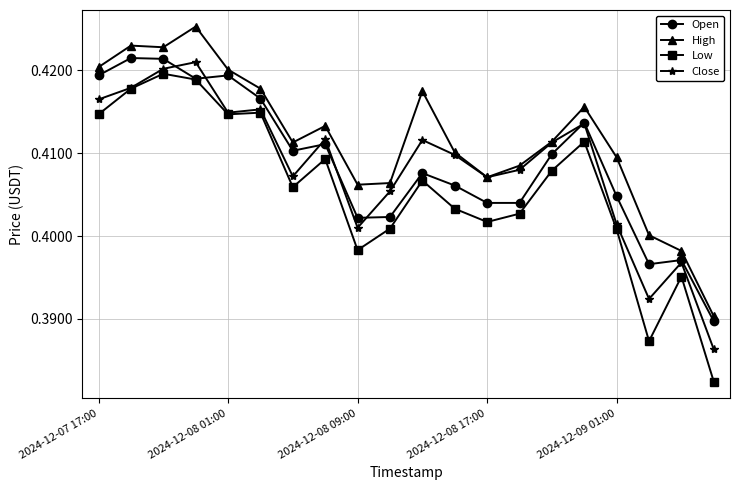

List the series in order of their peak value, lowest first.

Low, Close, Open, High